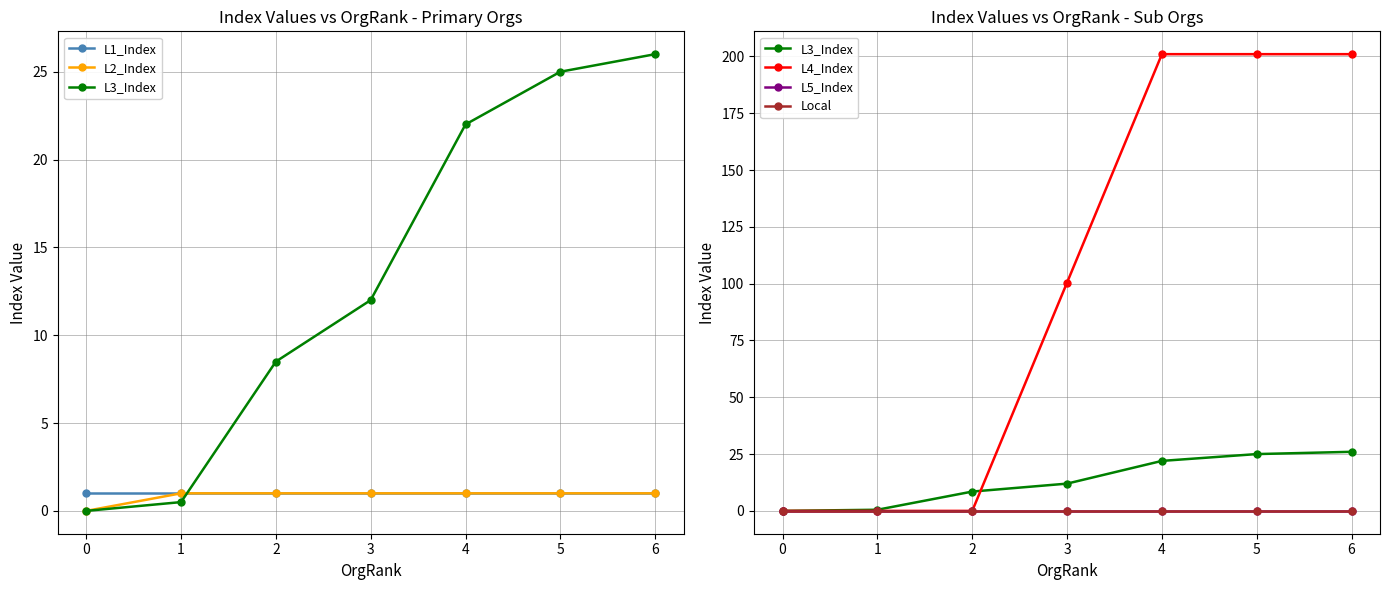

Count the number of data series in this chart.

6